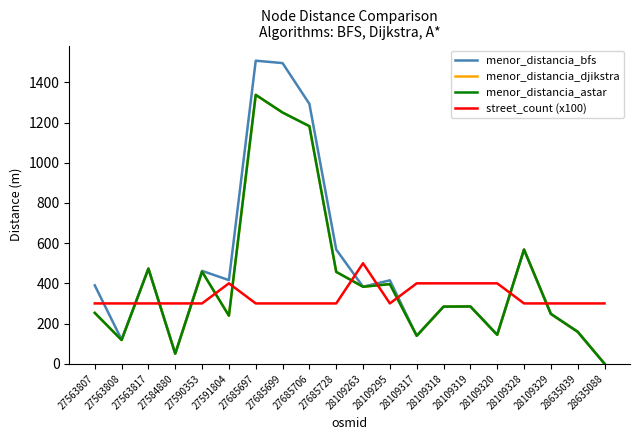

The street_count (x100) series shows 135 at 28635088. True or false?

False